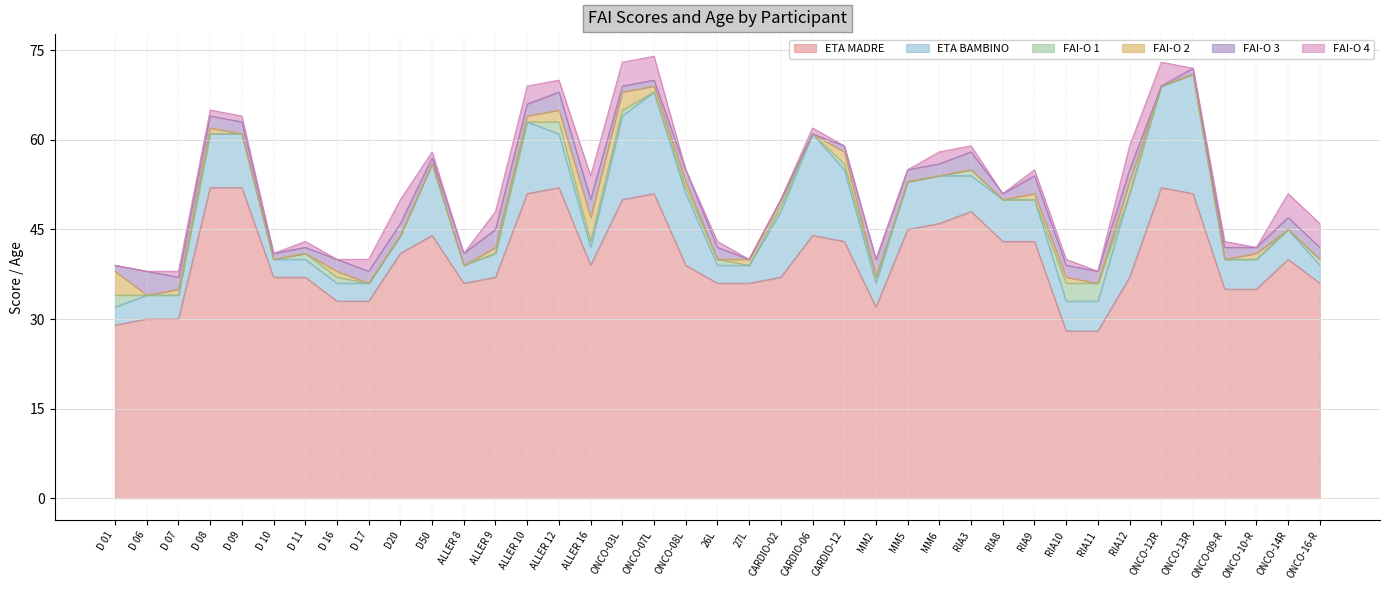

How many data points does each series have?

39